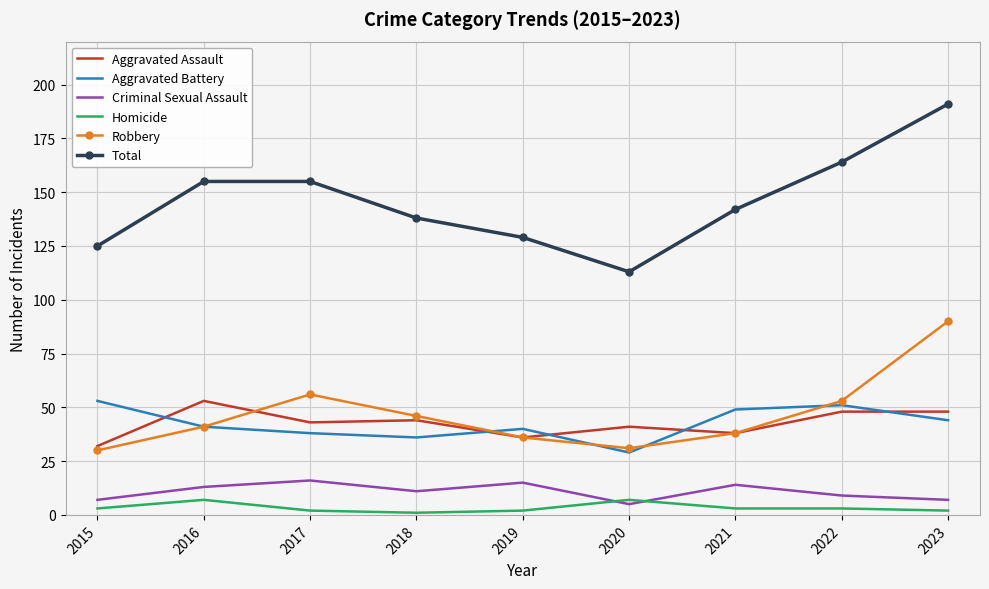

Reading left to right, transcribe all the data shown in this chart.

Aggravated Assault: 2015=32	2016=53	2017=43	2018=44	2019=36	2020=41	2021=38	2022=48	2023=48
Aggravated Battery: 2015=53	2016=41	2017=38	2018=36	2019=40	2020=29	2021=49	2022=51	2023=44
Criminal Sexual Assault: 2015=7	2016=13	2017=16	2018=11	2019=15	2020=5	2021=14	2022=9	2023=7
Homicide: 2015=3	2016=7	2017=2	2018=1	2019=2	2020=7	2021=3	2022=3	2023=2
Robbery: 2015=30	2016=41	2017=56	2018=46	2019=36	2020=31	2021=38	2022=53	2023=90
Total: 2015=125	2016=155	2017=155	2018=138	2019=129	2020=113	2021=142	2022=164	2023=191